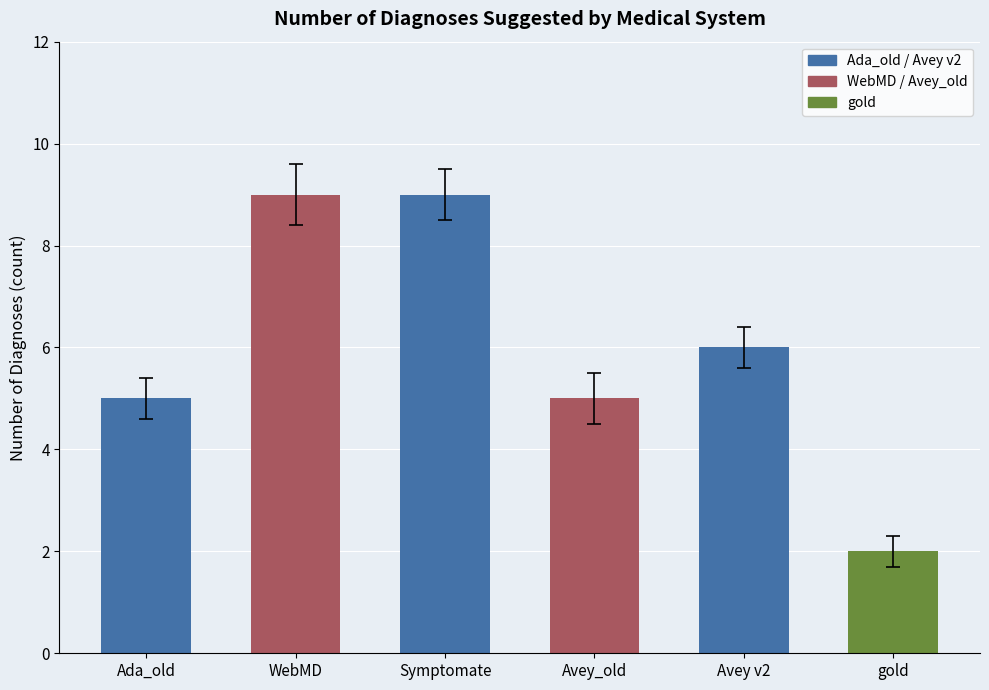

At which category does the chart reach its minimum across all series?

gold